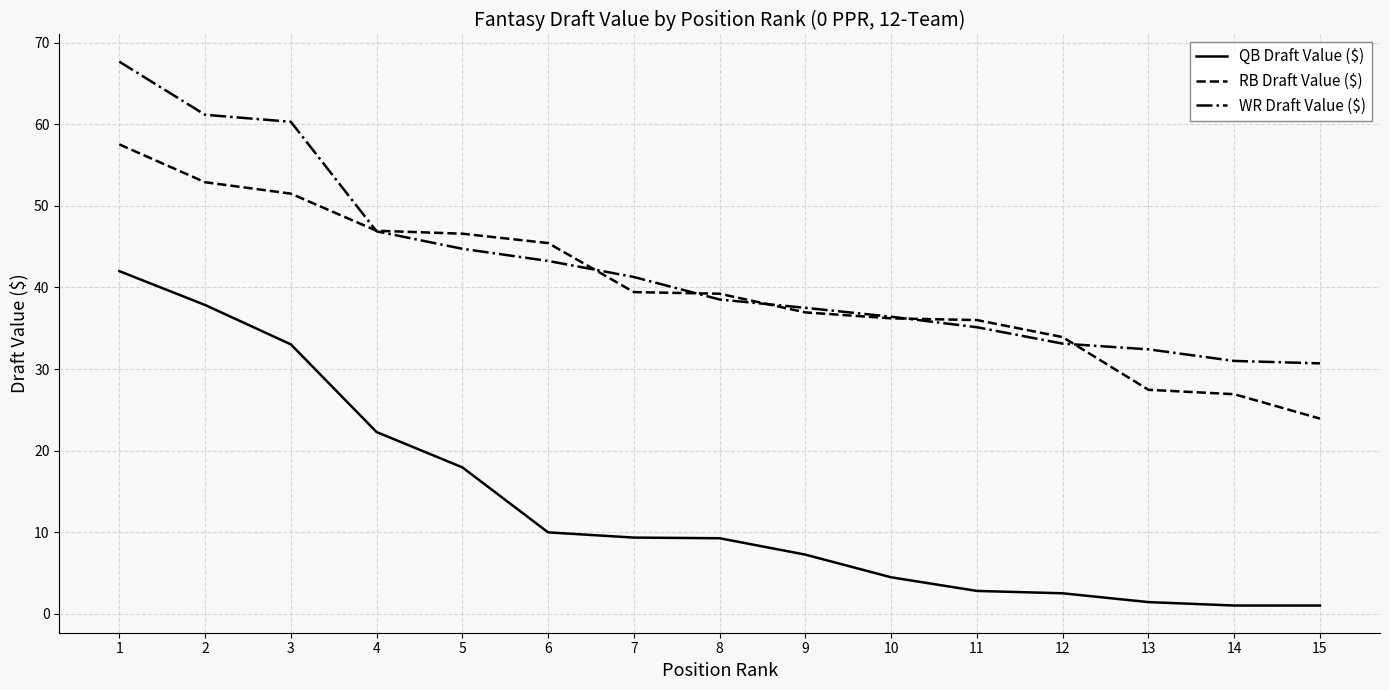

What is the average value of the QB Draft Value ($) series?

13.5